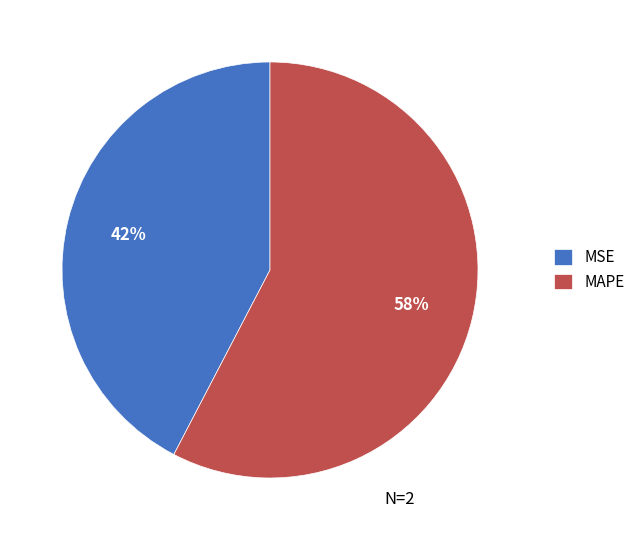

Is it true that MSE is 50% of the pie?

False